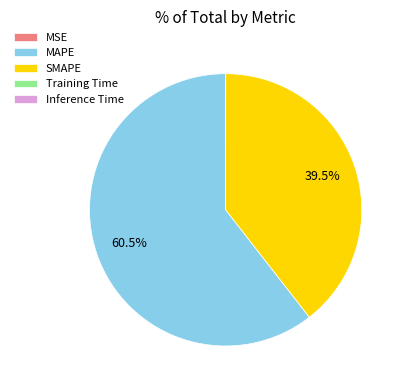

Is it true that MAPE is 67% of the pie?

False